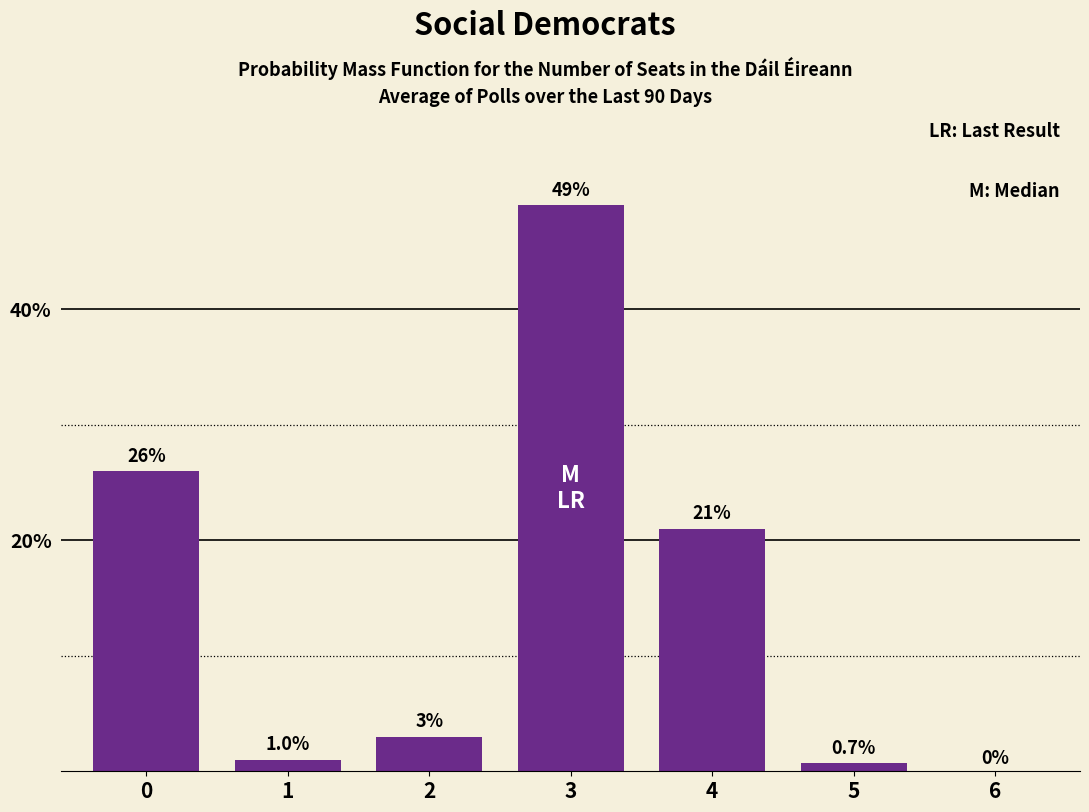

Reading left to right, list all the values displayed in this chart.

0=26.0	1=1.0	2=3.0	3=49.0	4=21.0	5=0.7	6=0.0